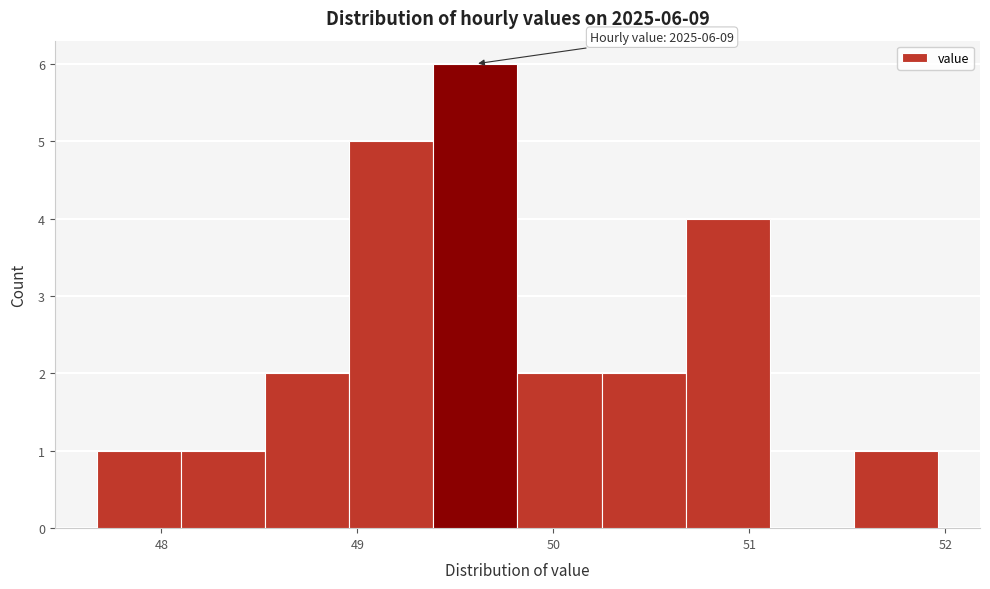

Over which range of the x-axis is the bar tallest?

49.4 to 49.8